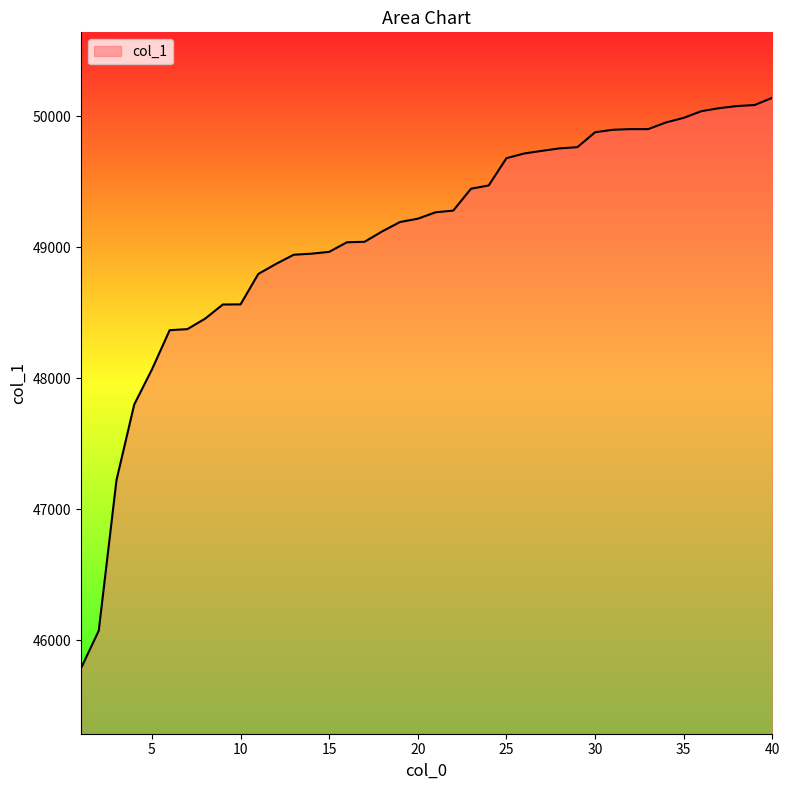

What is the difference between the maximum and minimum values?

4355